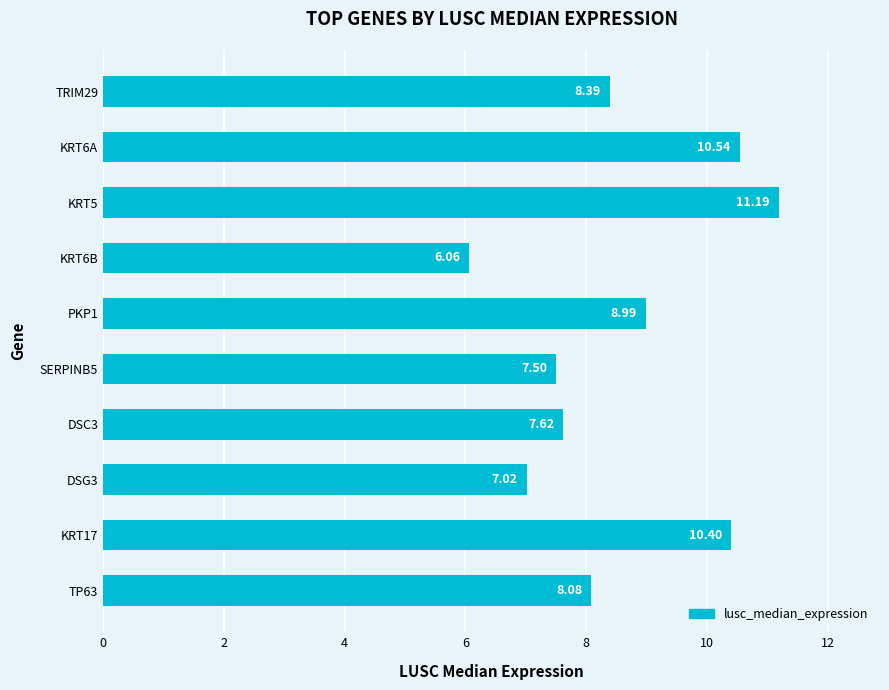

Does the chart contain stacked bars?

No